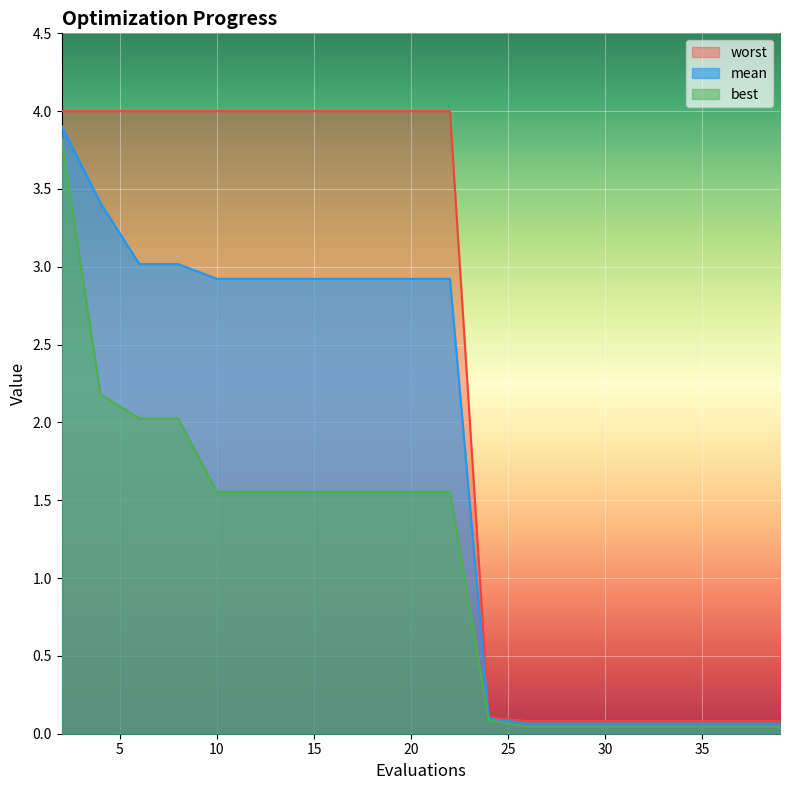

Which series has the largest range (max minus min)?

worst